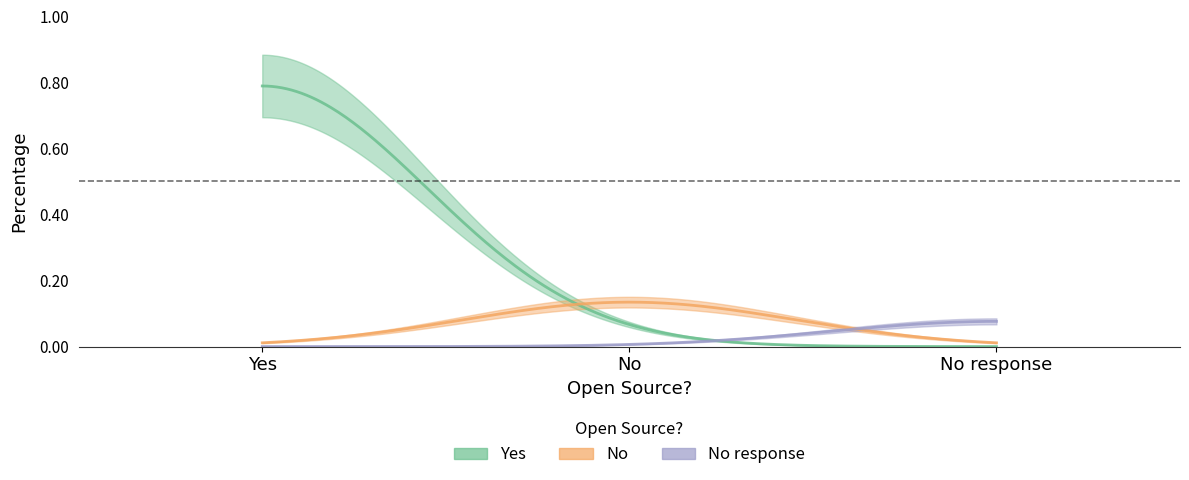

Is it true that the value at No is 0.1?

True